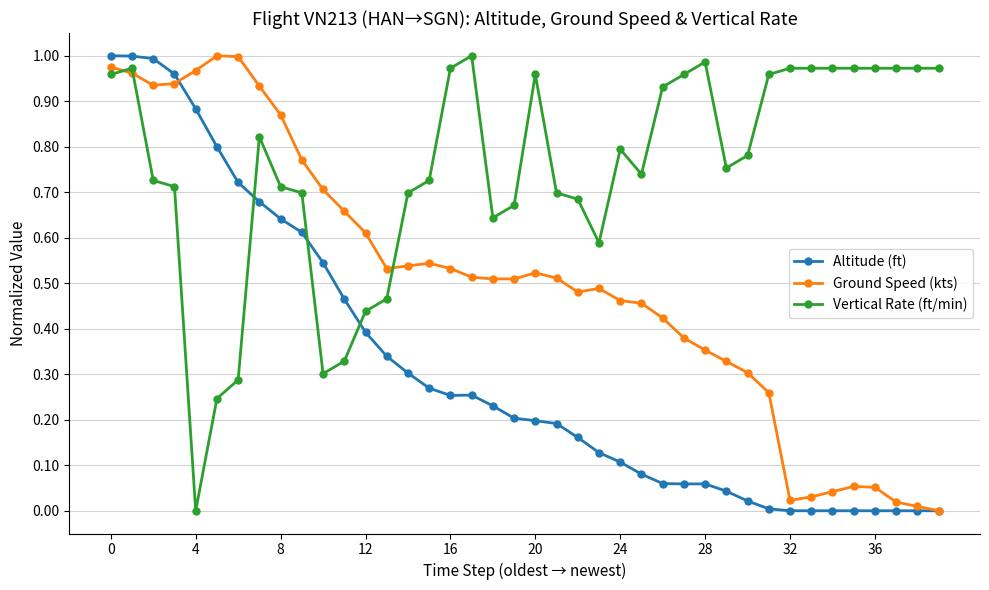

After their last crossing, which series has the higher values: Vertical Rate (ft/min) or Ground Speed (kts)?

Vertical Rate (ft/min)